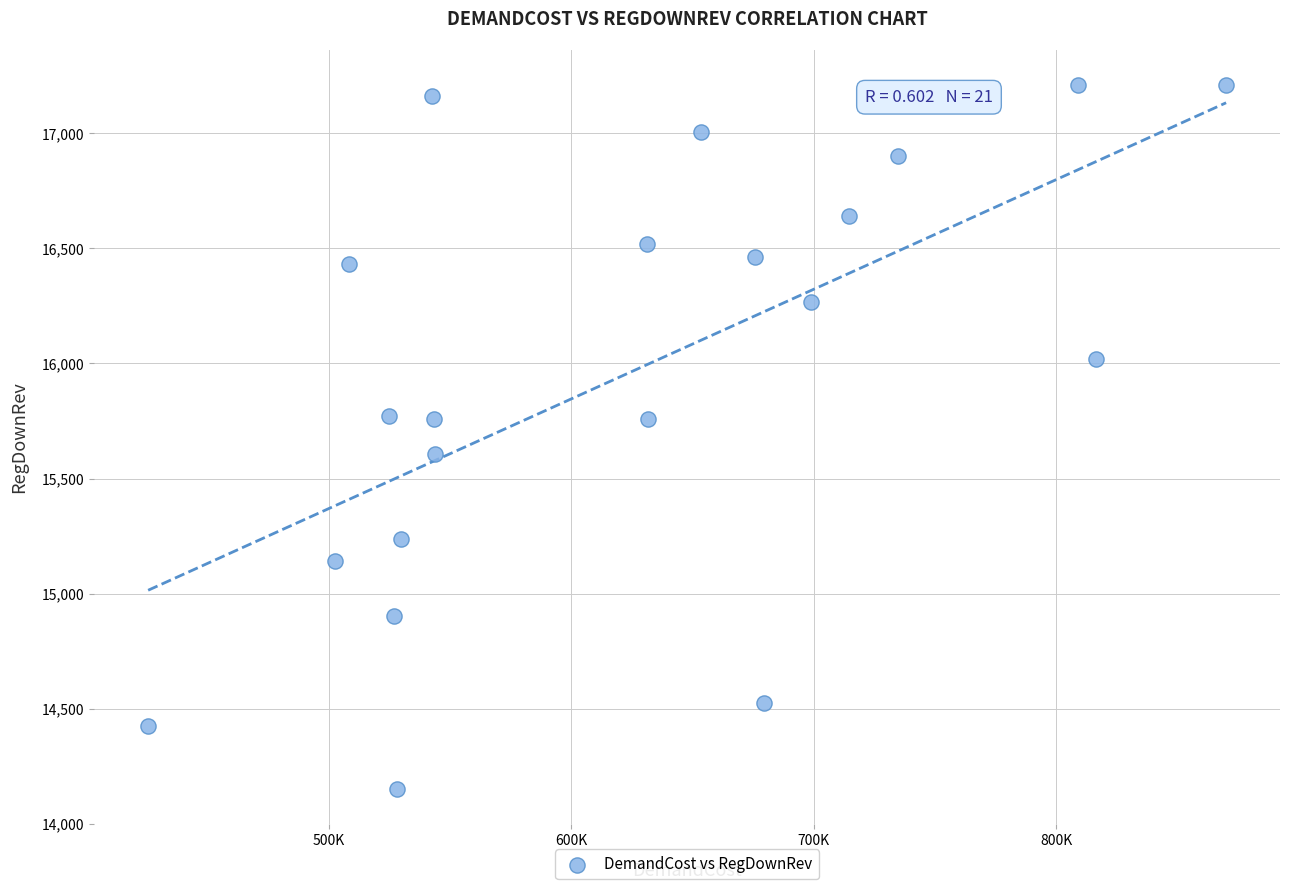

What is the range of Y values (max minus min)?

3060.0